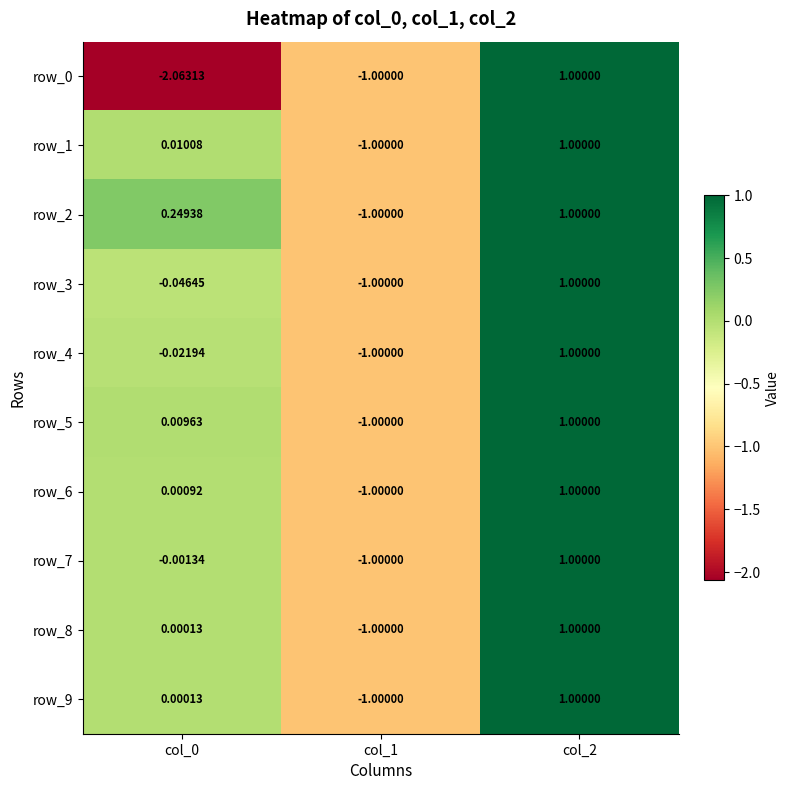

Is the value of row_1 at col_0 greater than the value of row_0 at col_2?

No